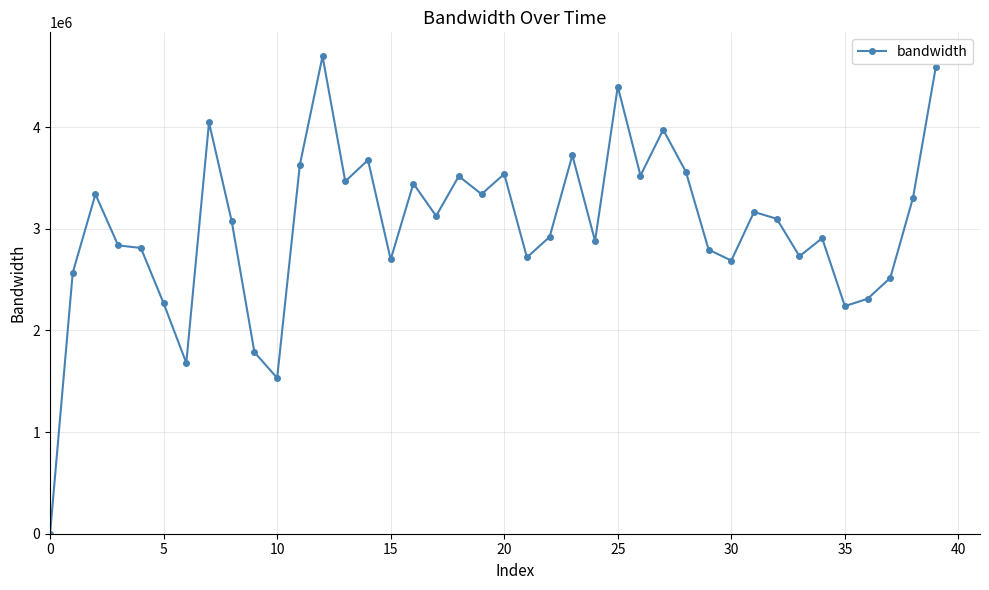

True or false: the data has more than 0 interior local peaks.

True